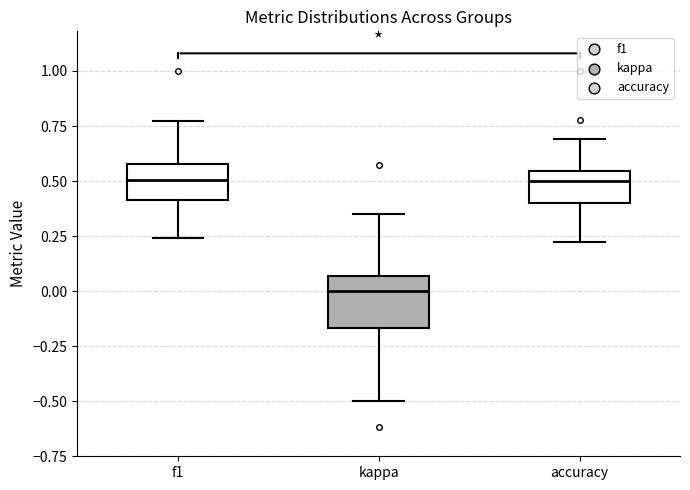

Reading left to right, transcribe this box plot: for each box, give where its median line is, the range the box spans, and where its two whiskers end, as read against the y-axis. The values are not printed on the chart, so give them approximately, as read against the axis.

f1: median 0.50, box 0.40 to 0.60, whiskers 0.25 to 0.75
kappa: median 0.00, box -0.15 to 0.05, whiskers -0.50 to 0.35
accuracy: median 0.50, box 0.40 to 0.55, whiskers 0.20 to 0.70